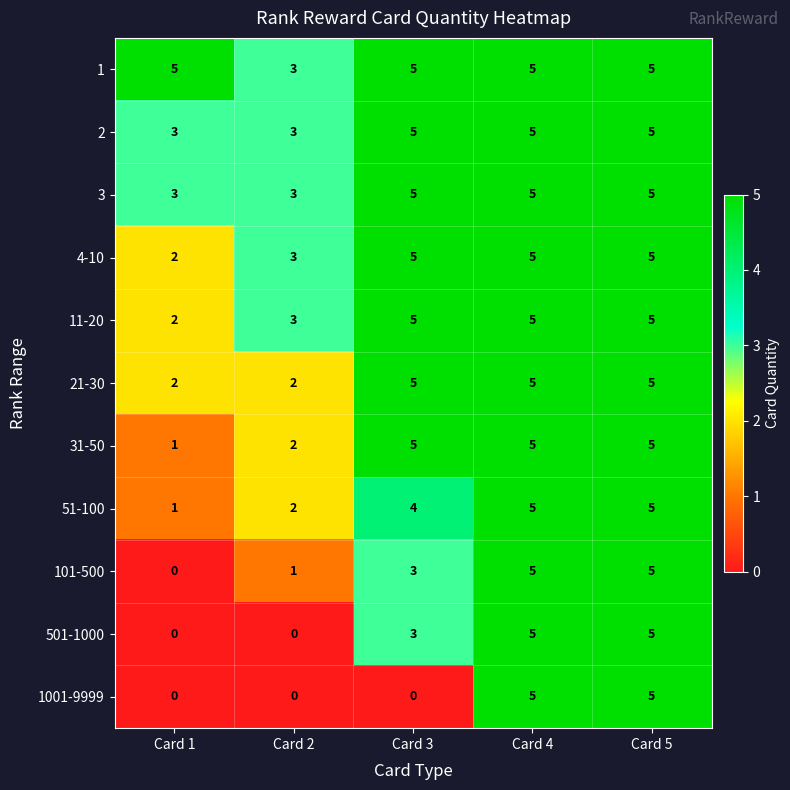

Between Card 1 and Card 3, which series saw the biggest shift?

31-50